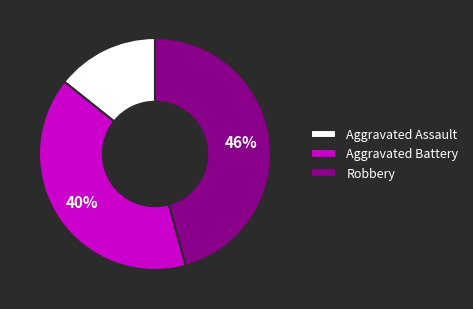

Is there any slice that represents more than half of the pie?

No